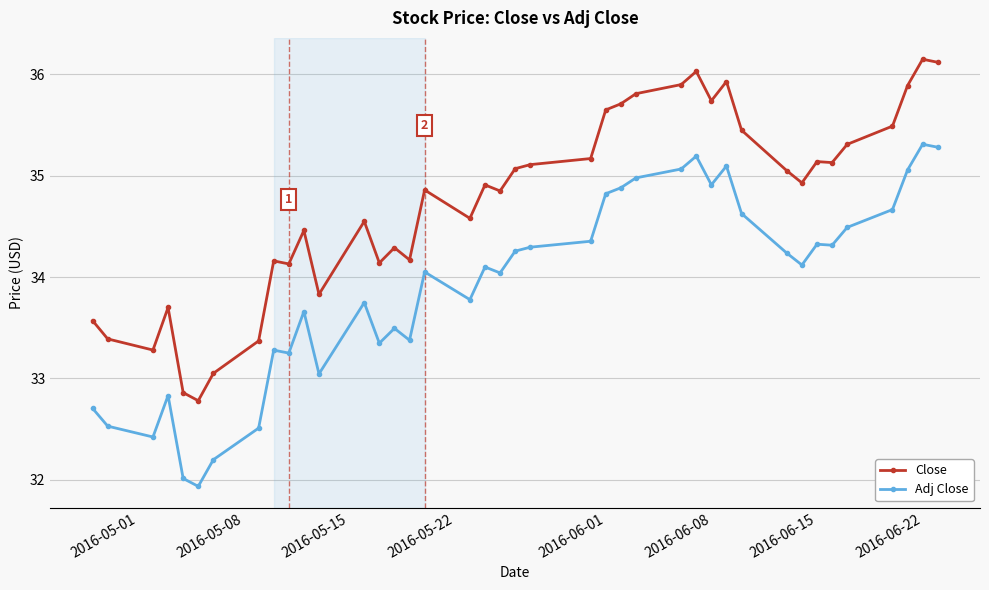

Rank the series by their average value, from lowest to highest.

Adj Close, Close